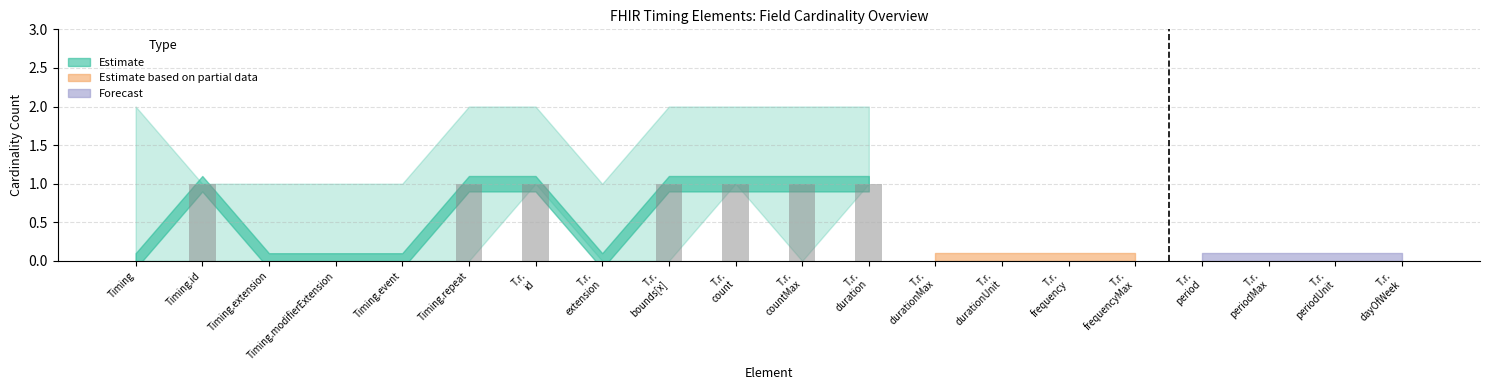

What is the sum of all values?

7